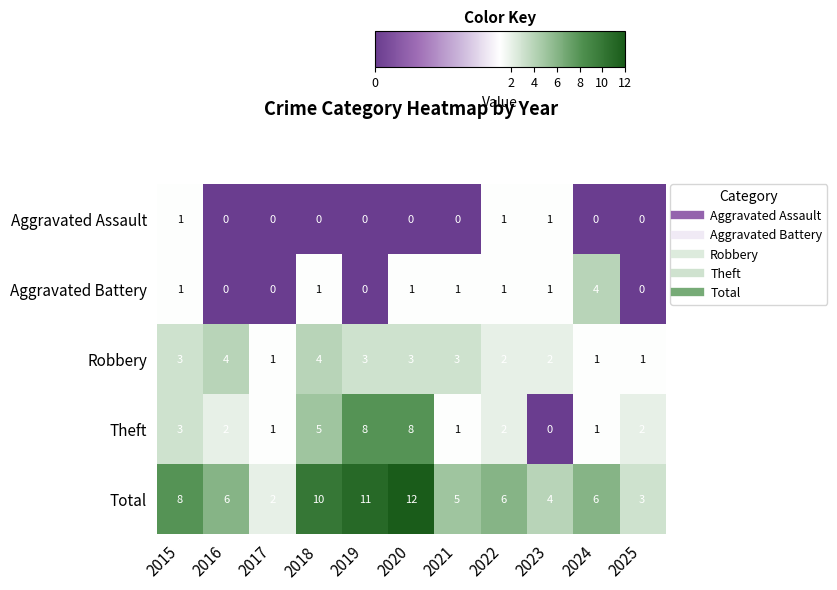

The value of Robbery at 2025 is 0. True or false?

False